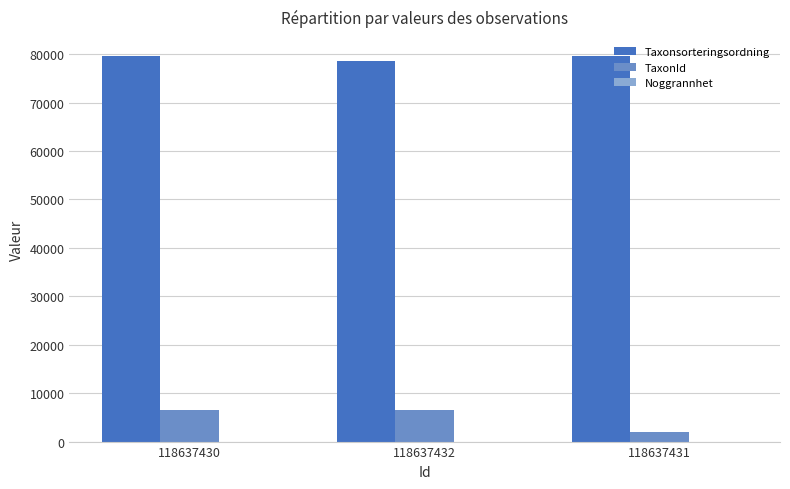

What is the greatest value displayed?

79575